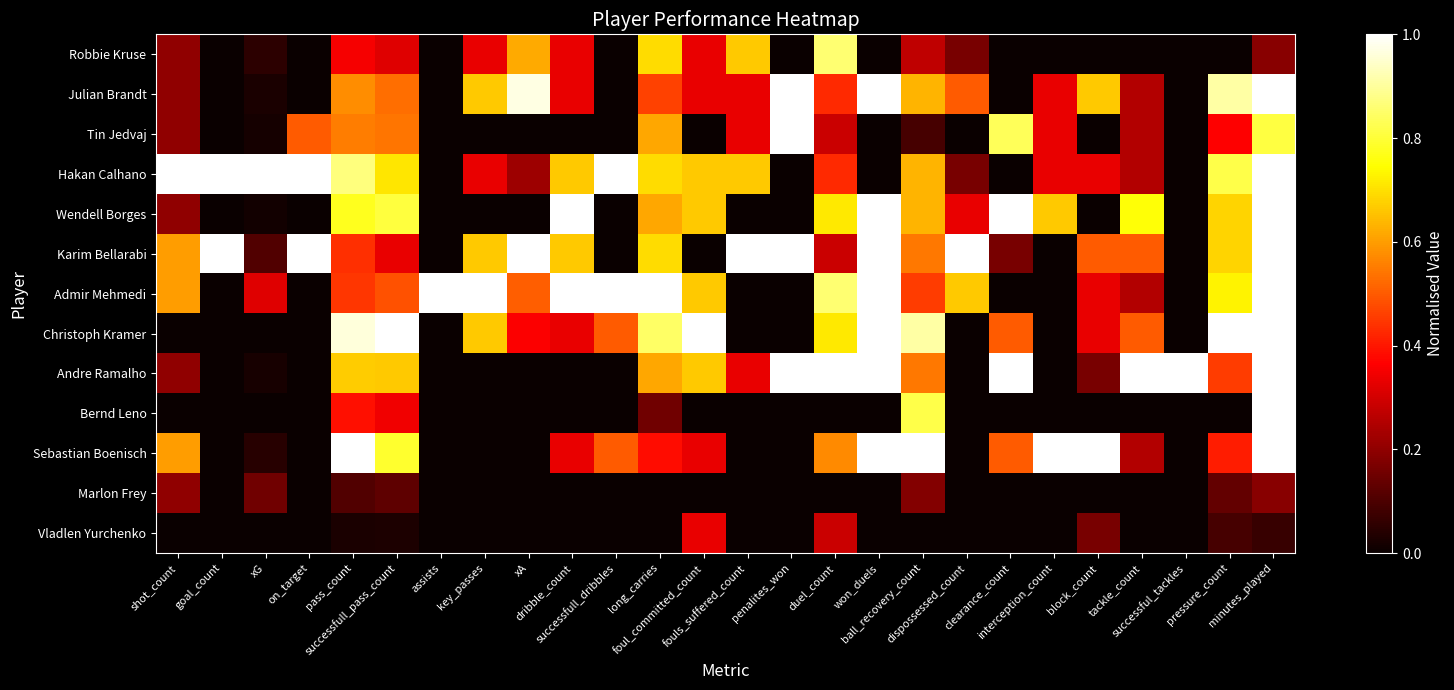

At how many categories does at least one series exceed 0?

26